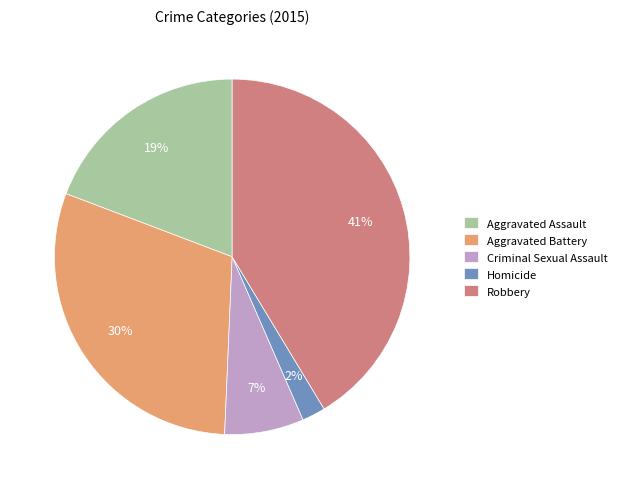

Rank the categories by value from lowest to highest.

Homicide, Criminal Sexual Assault, Aggravated Assault, Aggravated Battery, Robbery